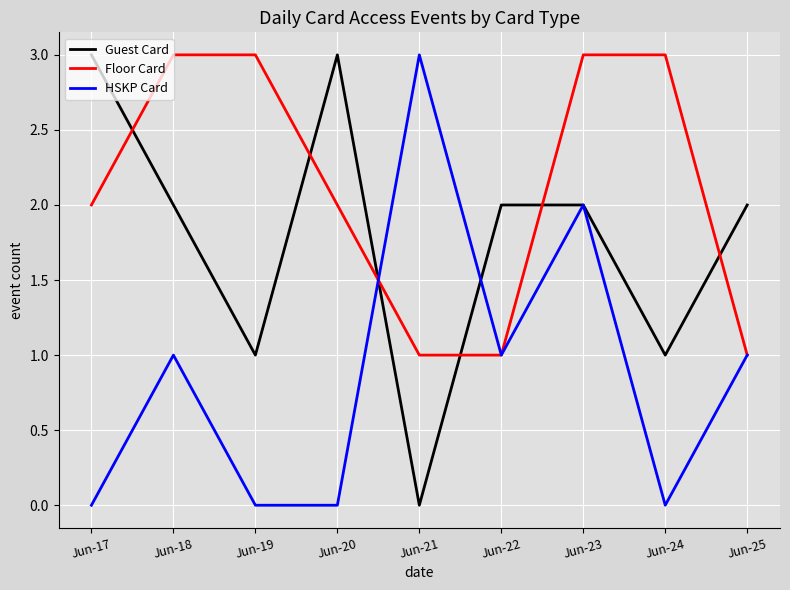

What is the difference between the HSKP Card values at Jun-22 and Jun-21?

2